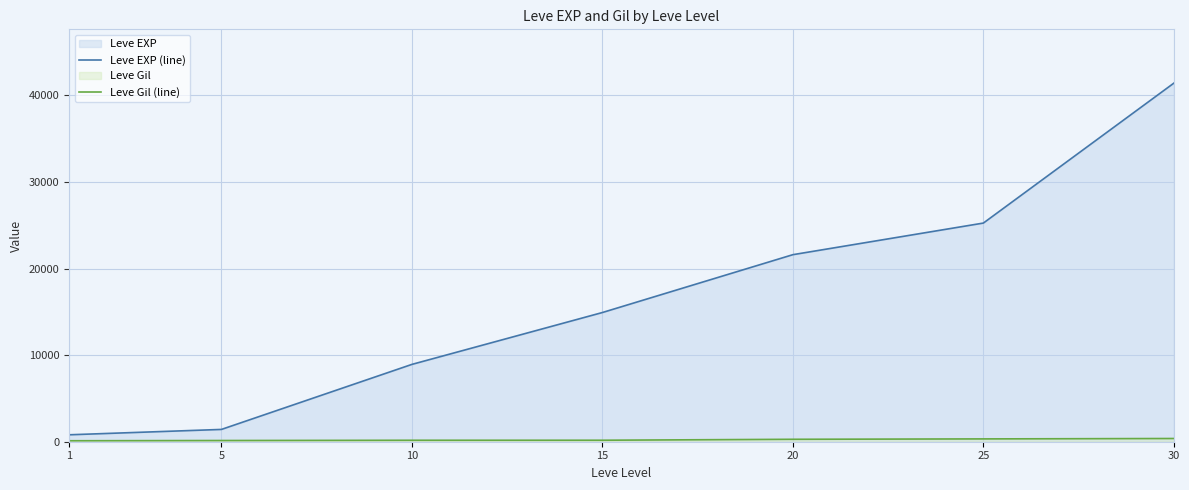

List the series in order of their peak value, highest first.

Leve EXP (line), Leve Gil (line)